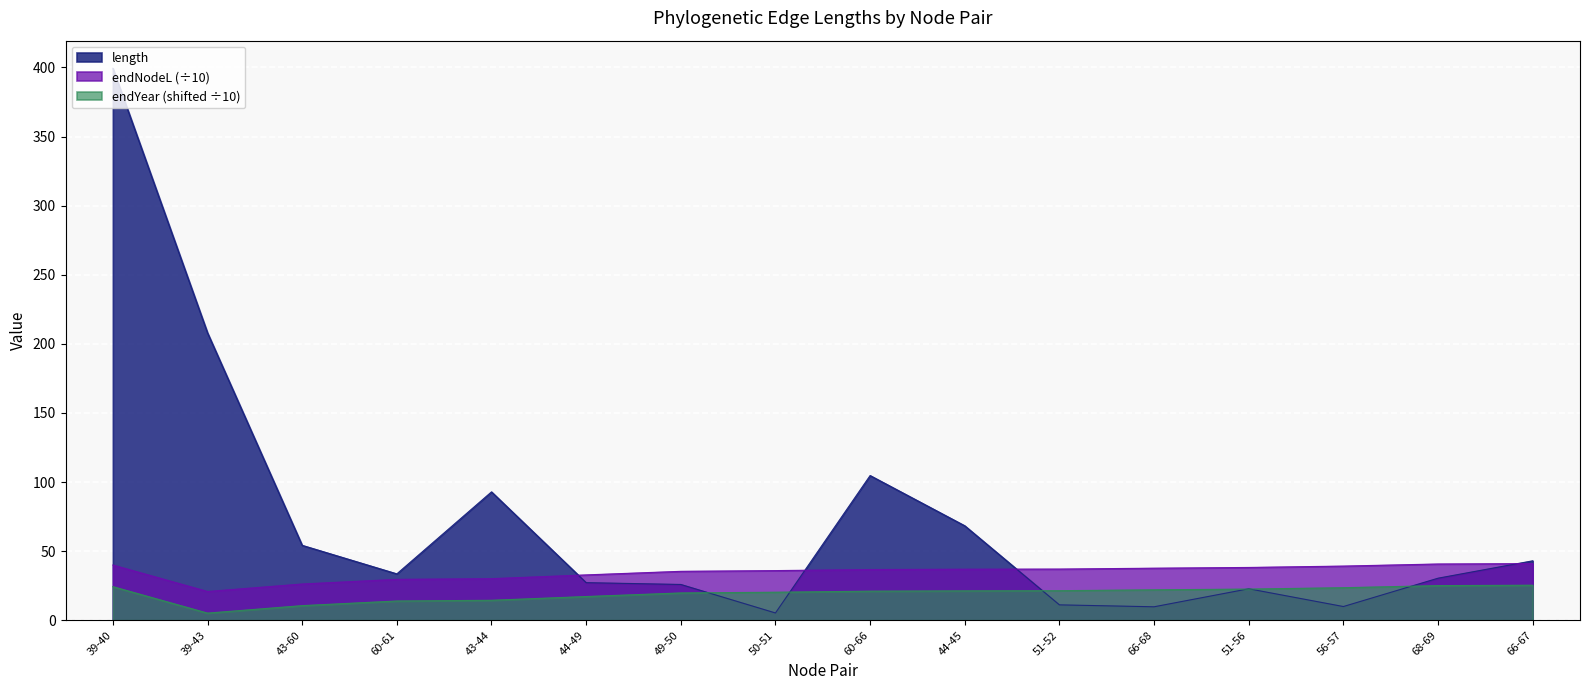

What position from the left is 44-45?

10